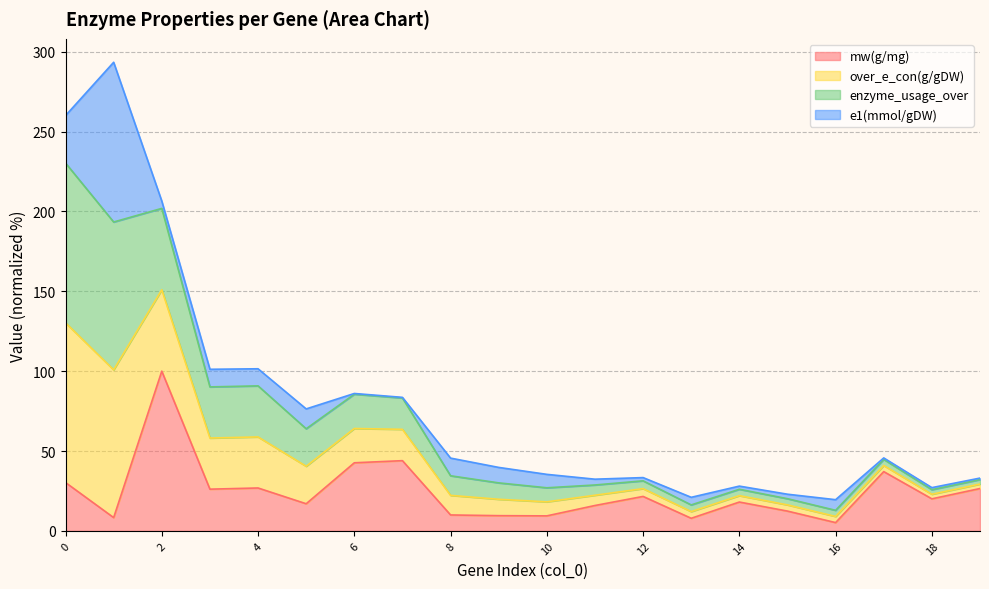

Does the chart have visible grid lines?

Yes